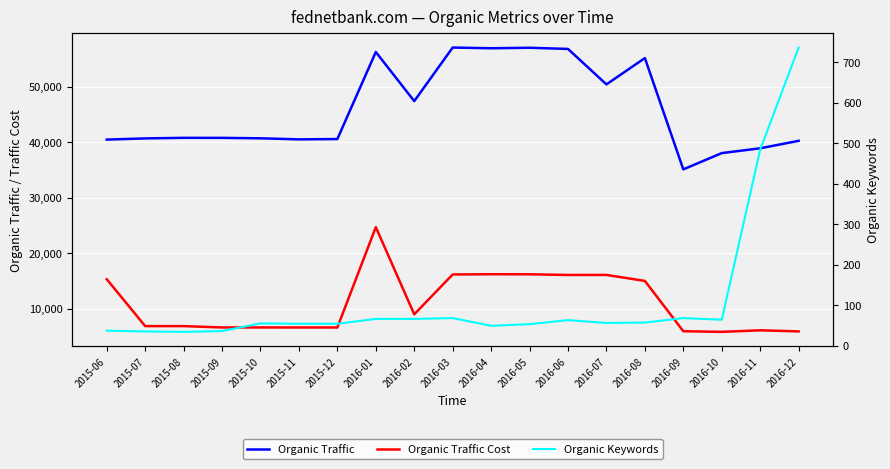

Reading right to left, list all the values displayed in this chart.

Organic Traffic: 40215	38871	38006	35074	55120	50381	56765	56976	56888	57014	47368	56213	40539	40478	40669	40748	40754	40651	40438
Organic Traffic Cost: 5890	6088	5807	5925	14983	16063	16056	16177	16189	16145	8971	24664	6596	6599	6602	6601	6842	6843	15288
Organic Keywords: 736	484	64	68	57	56	63	53	49	68	66	66	54	54	55	36	34	35	37